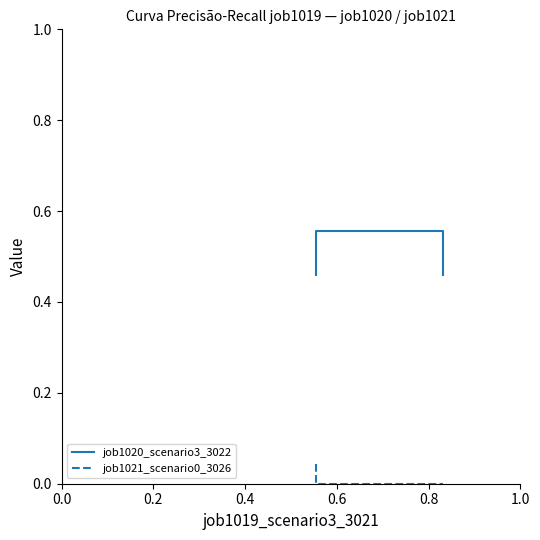

Which series changed the most between 0.2 and 0.4?

job1020_scenario3_3022